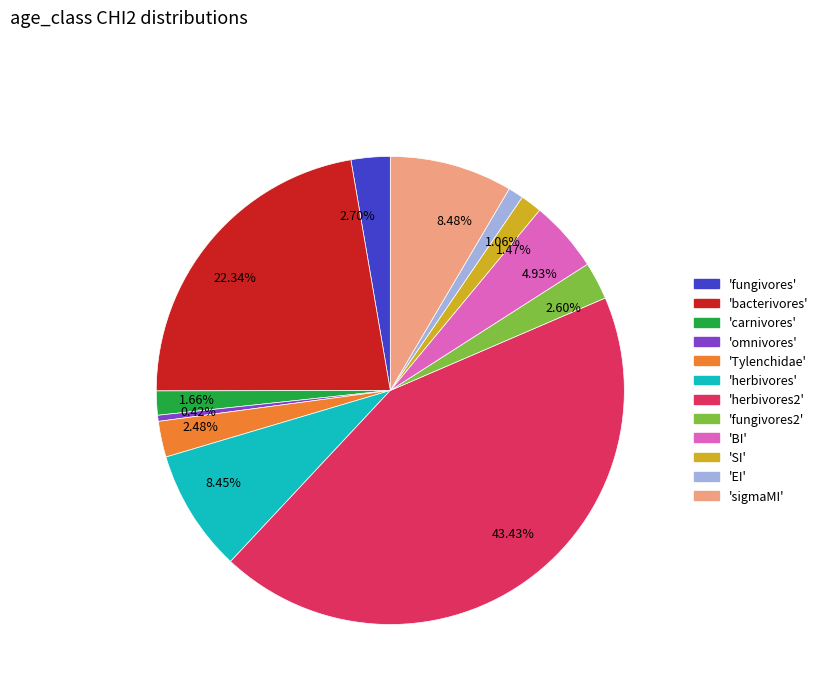

Do 'sigmaMI' and 'fungivores' together represent more than half of the pie?

No